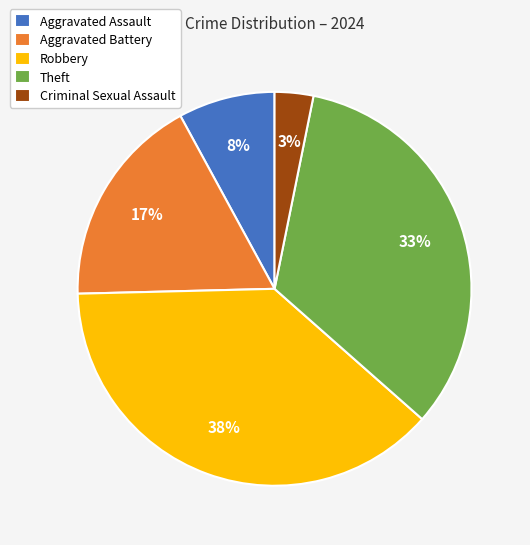

The Aggravated Battery slice represents 32% of the pie. True or false?

False